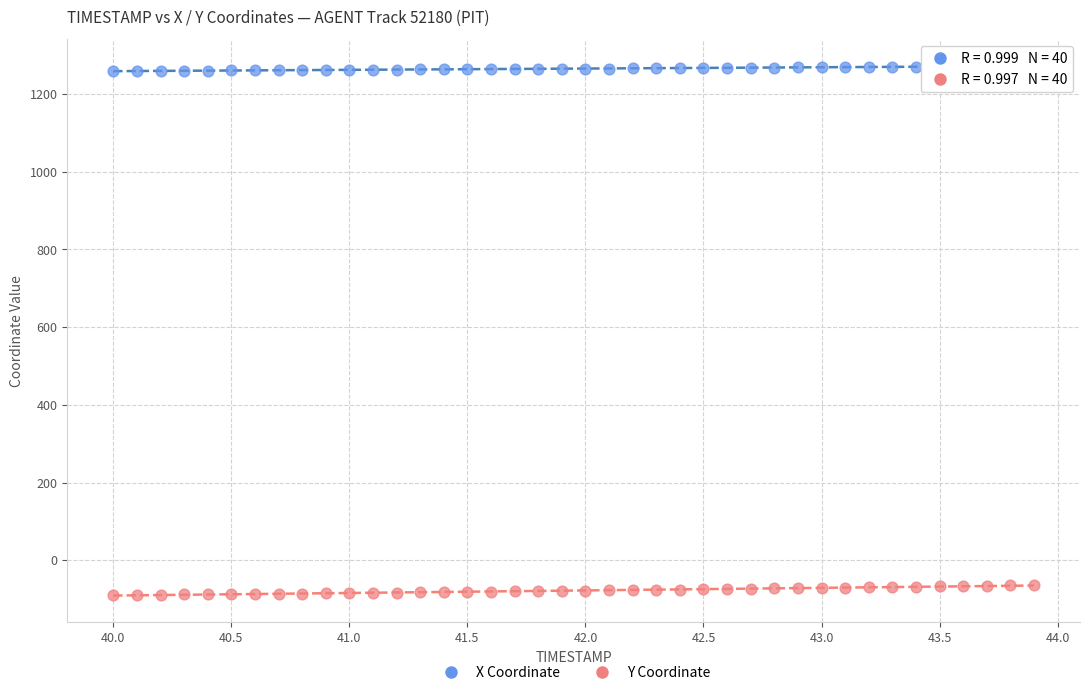

Across all data points, what is the range of X values (max minus min)?

3.9